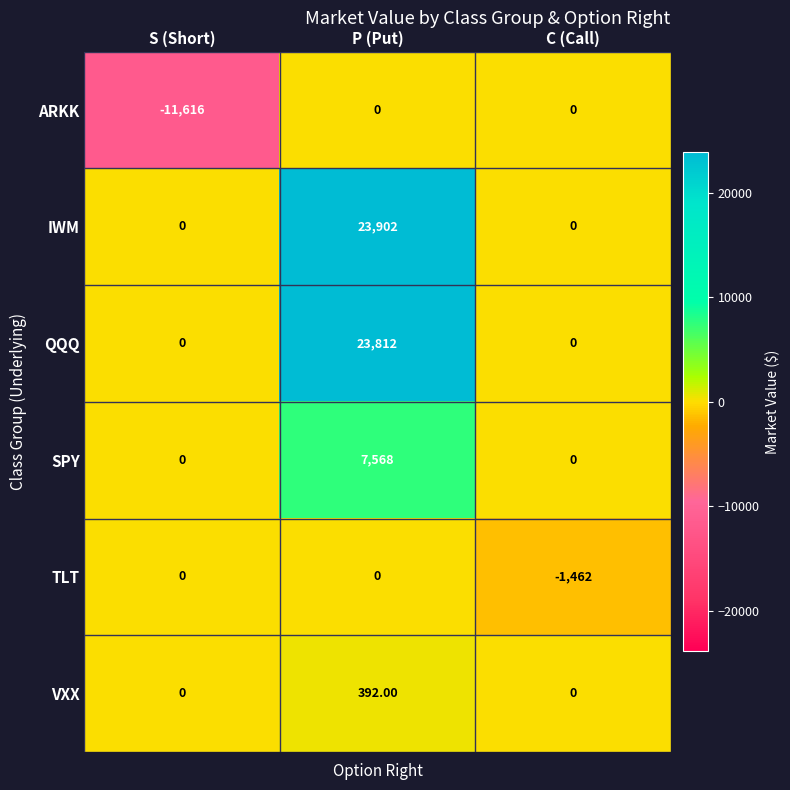

Where is ARKK nearest to the value -5808?

S (Short)